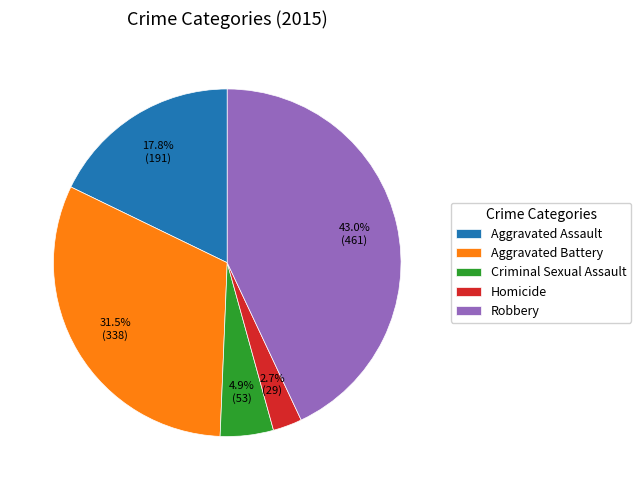

To the nearest percent, what is the difference between the largest and smallest slice percentages?

40%